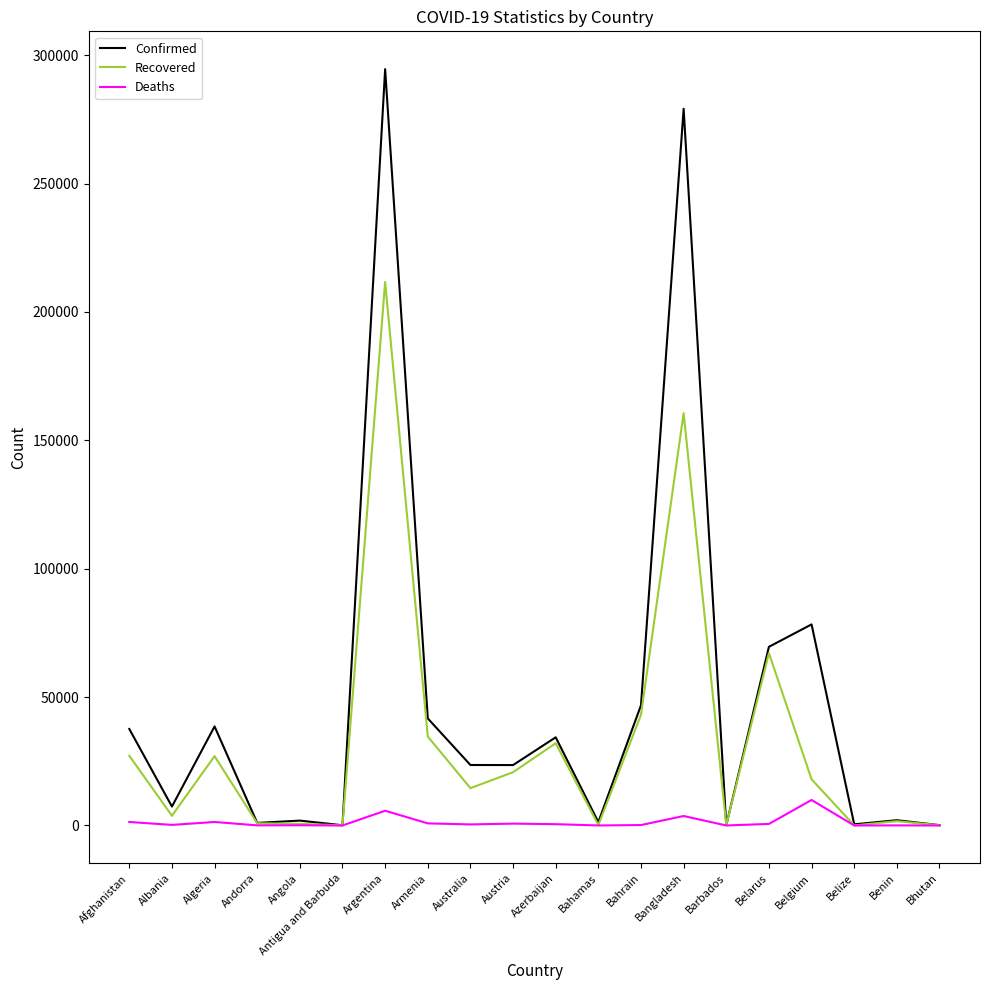

What is the lowest value of the Recovered series?

35